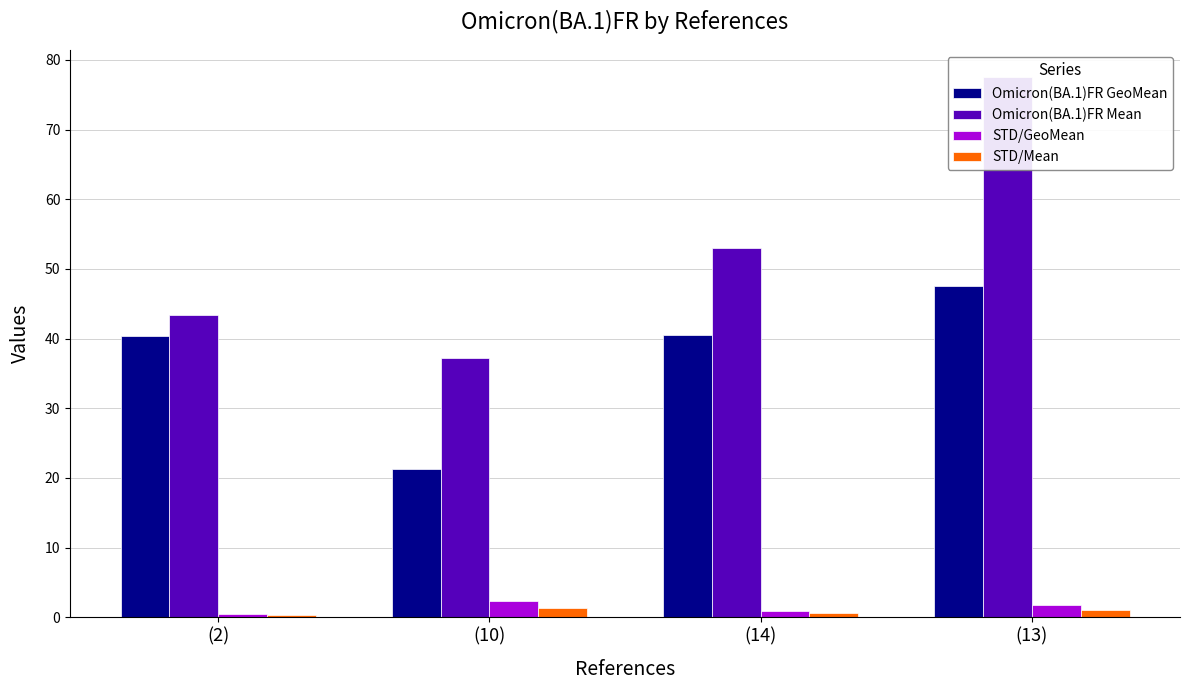

At which label does STD/Mean reach its peak?

(10)